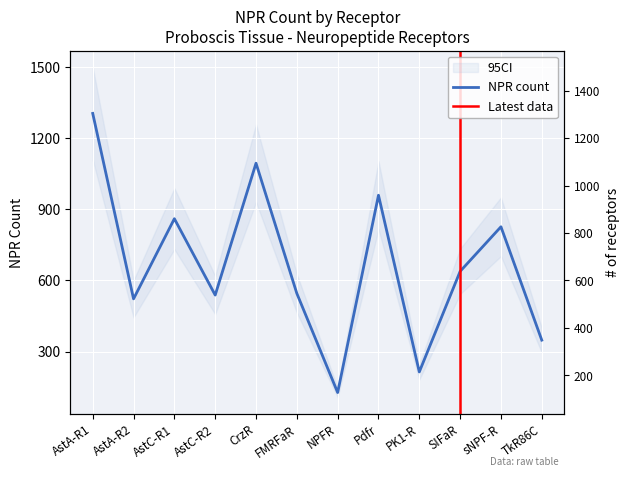

What is the value of the 3rd point from the left?

860